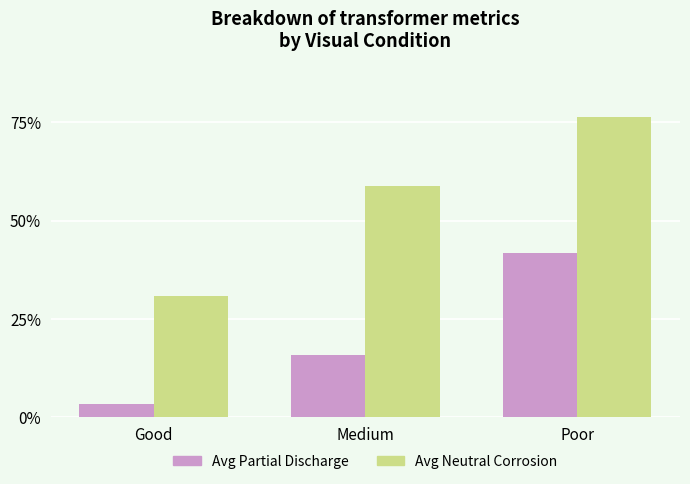

Does the chart contain any negative values?

No